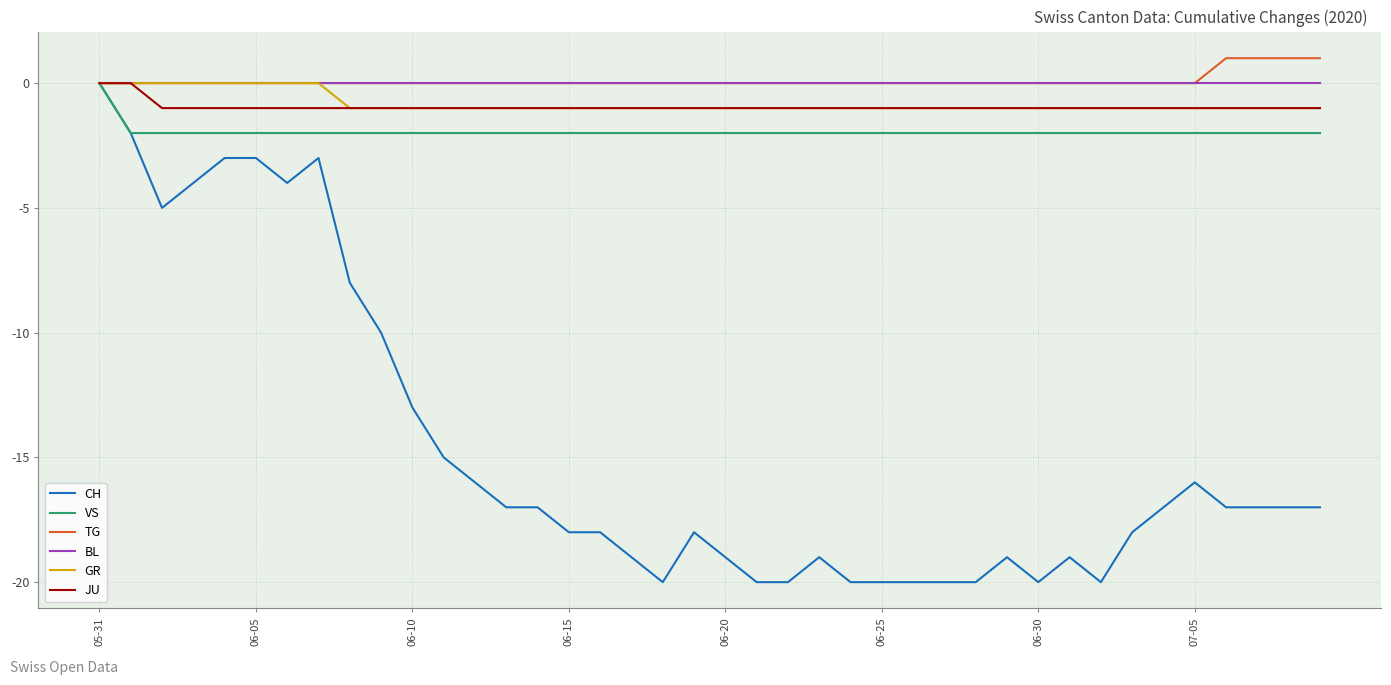

Which series has the widest spread of values?

CH